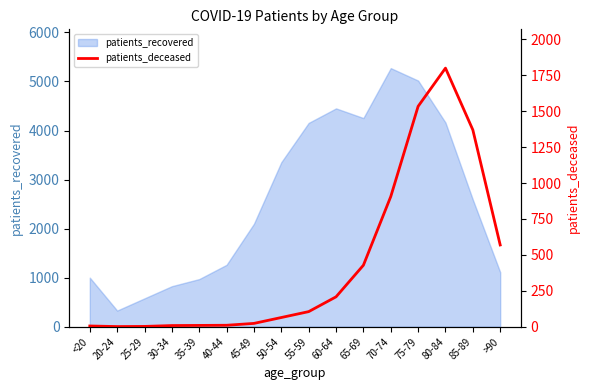

Which category has the lowest value in the patients_recovered series?

20-24